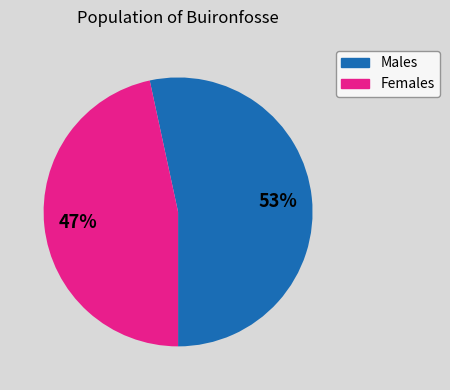

To the nearest percent, what is the average slice percentage?

50%